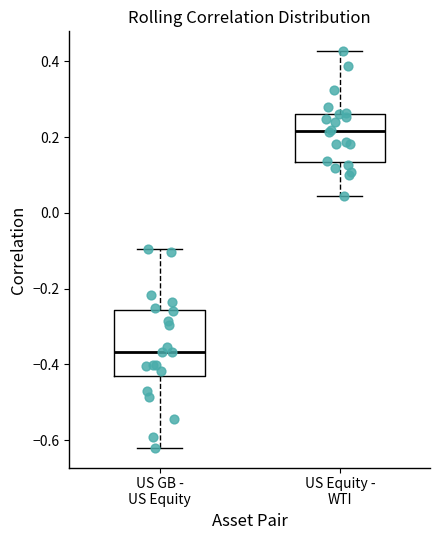

Reading left to right, read every box against the y-axis: the position of its median line, the range the box covers, and the ends of its whiskers. The values are not printed on the chart, so give them approximately, as read against the axis.

US GB - US Equity: median -0.36, box -0.42 to -0.26, whiskers -0.62 to -0.10
US Equity - WTI: median 0.22, box 0.14 to 0.26, whiskers 0.04 to 0.42